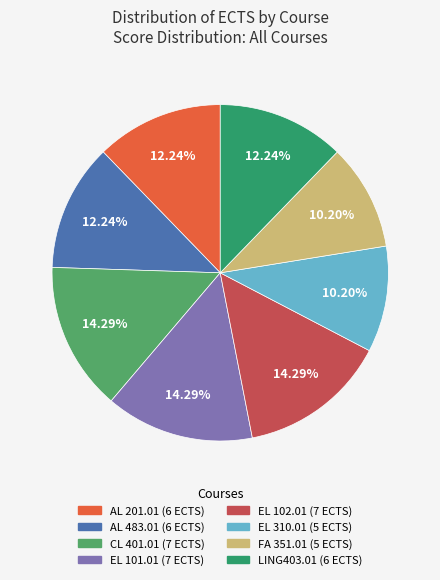

Is there any slice that represents more than half of the pie?

No